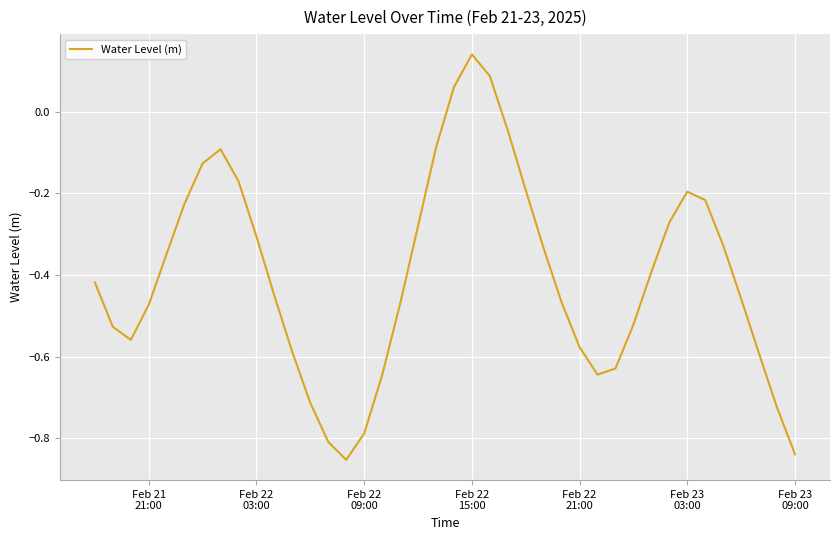

What is the difference between the maximum and minimum values?

1.0